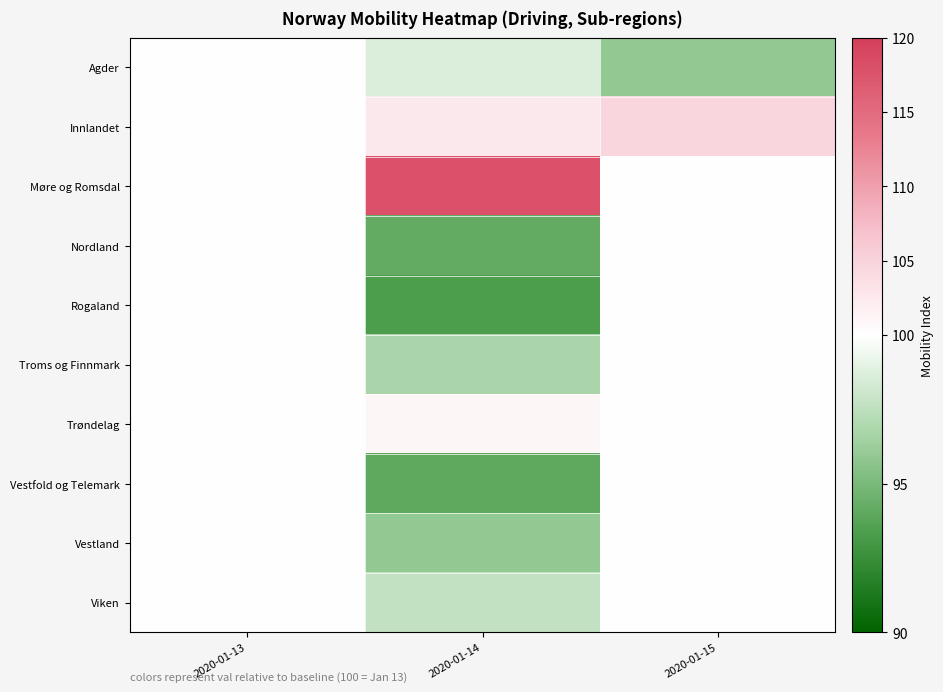

Reading left to right, transcribe all the data shown in this chart.

Agder: 2020-01-13=100.0	2020-01-14=98.6	2020-01-15=95.9
Innlandet: 2020-01-13=100.0	2020-01-14=102.6	2020-01-15=104.8
Møre og Romsdal: 2020-01-13=100.0	2020-01-14=117.9	2020-01-15=100.0
Nordland: 2020-01-13=100.0	2020-01-14=94.2	2020-01-15=100.0
Rogaland: 2020-01-13=100.0	2020-01-14=93.3	2020-01-15=100.0
Troms og Finnmark: 2020-01-13=100.0	2020-01-14=96.8	2020-01-15=100.0
Trøndelag: 2020-01-13=100.0	2020-01-14=101.0	2020-01-15=100.0
Vestfold og Telemark: 2020-01-13=100.0	2020-01-14=94.1	2020-01-15=100.0
Vestland: 2020-01-13=100.0	2020-01-14=95.9	2020-01-15=100.0
Viken: 2020-01-13=100.0	2020-01-14=97.7	2020-01-15=100.0